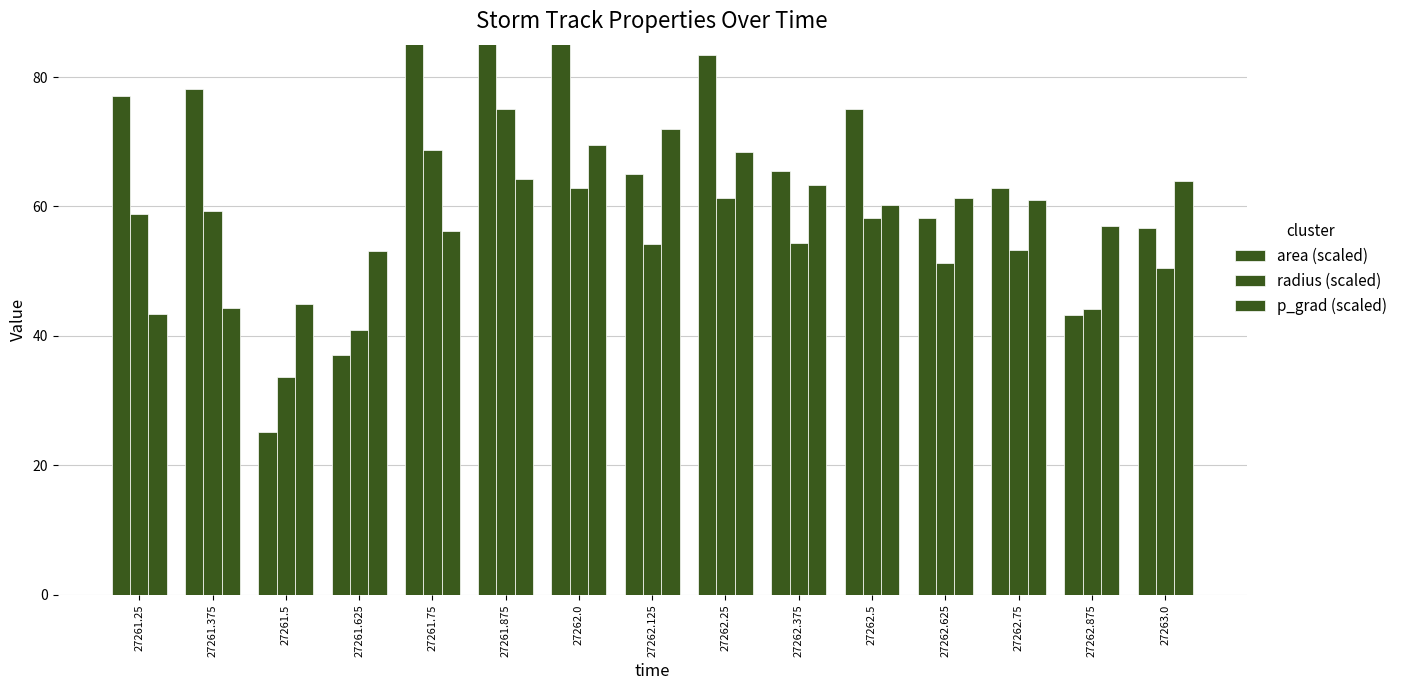

True or false: radius (scaled) has a value of 44.1 at 27262.875.

True